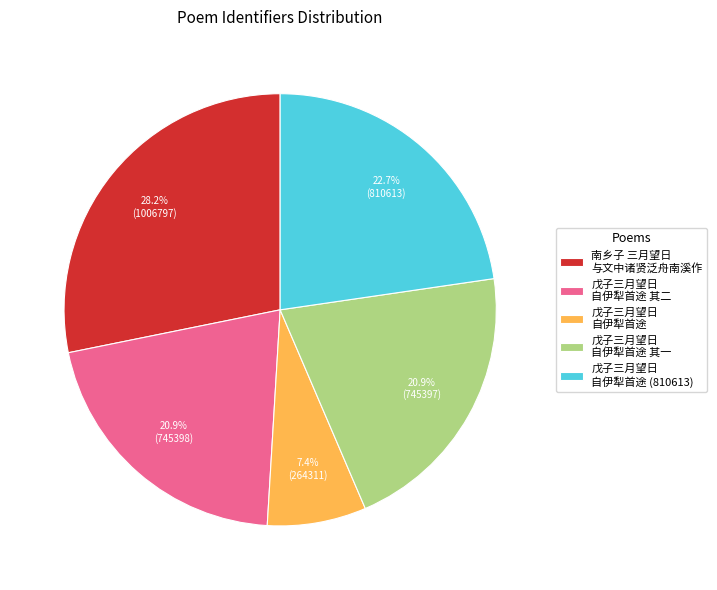

How many slices are in this pie chart?

5